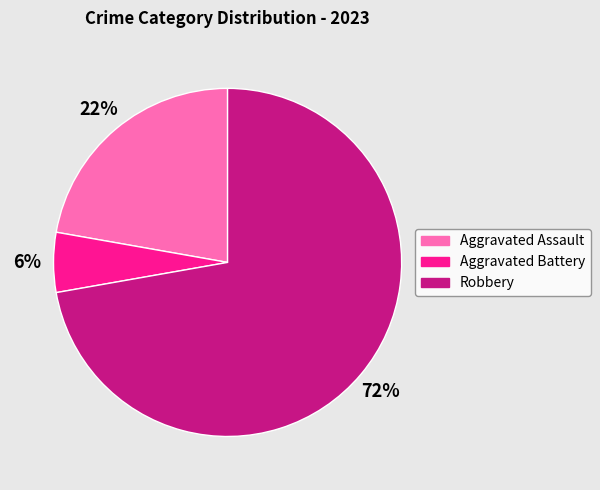

Do Aggravated Assault and Aggravated Battery together represent more than half of the pie?

No